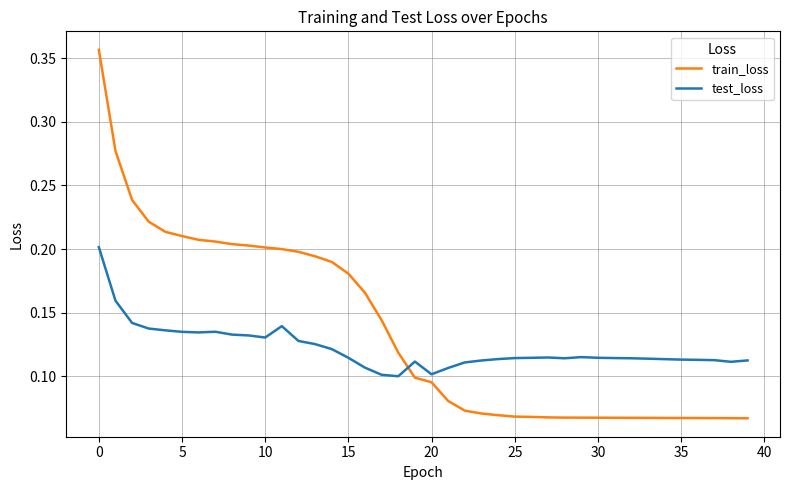

Which series has the largest range (max minus min)?

train_loss